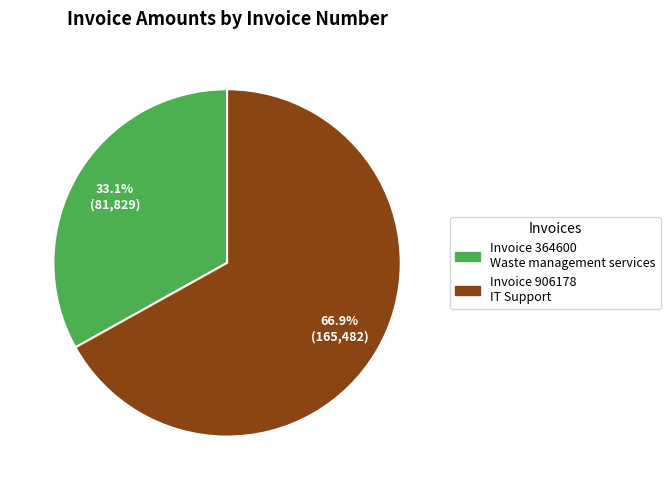

Which slice represents more than half of the pie?

Invoice 906178 IT Support